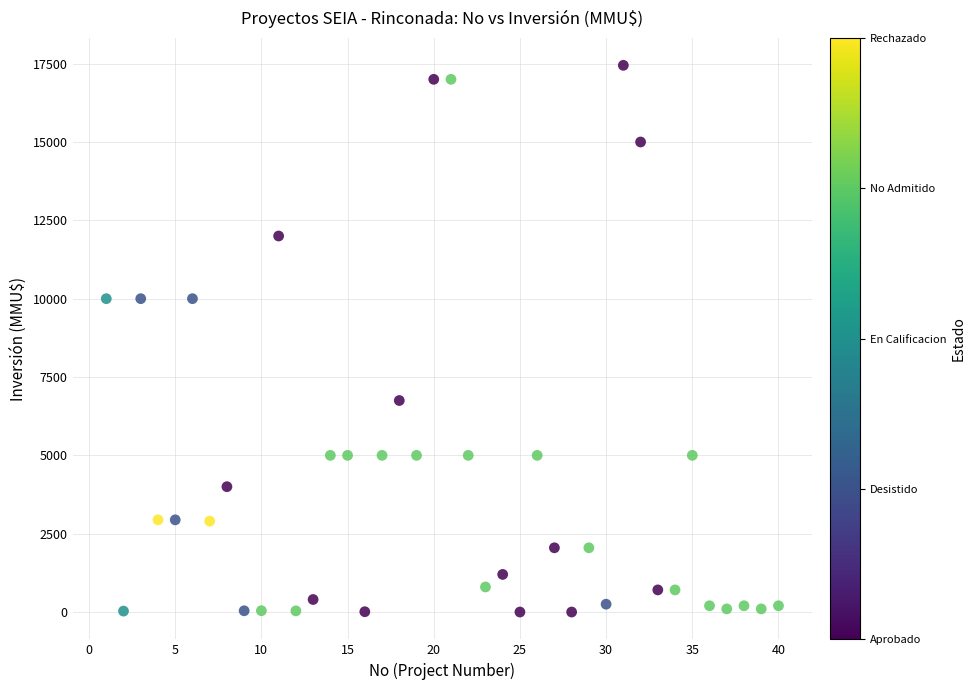

What is the range of X values (max minus min)?

39